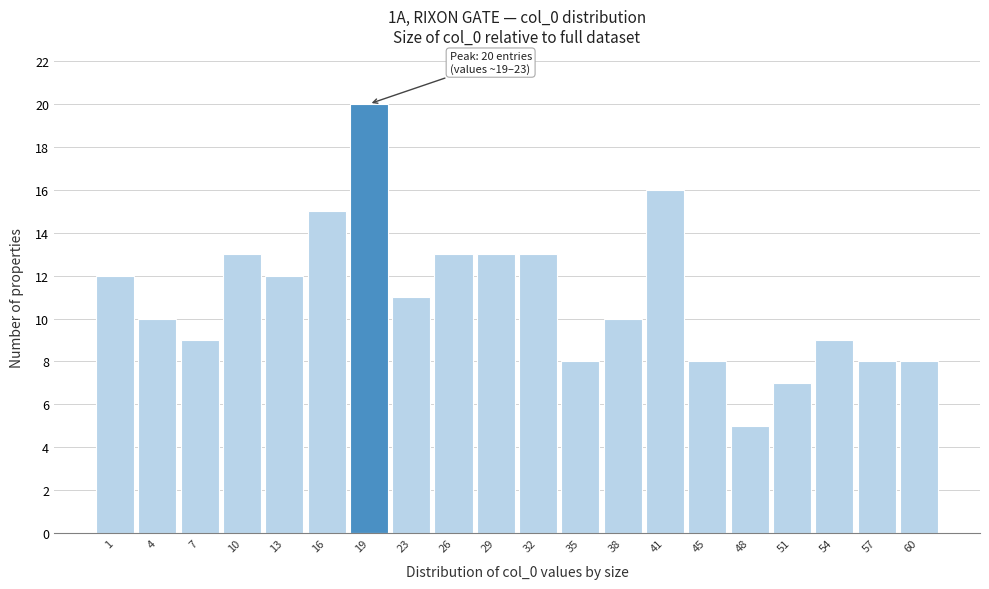

Reading left to right, transcribe all the data shown in this chart.

1=12	4=10	7=9	10=13	13=12	16=15	19=20	23=11	26=13	29=13	32=13	35=8	38=10	41=16	45=8	48=5	51=7	54=9	57=8	60=8